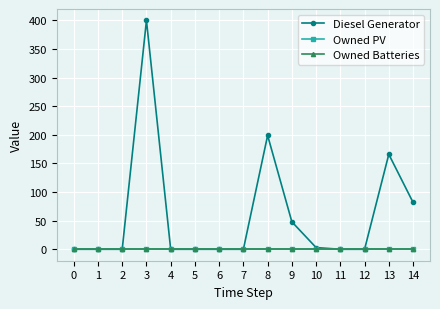

At which category is the sum across all series the highest?

3